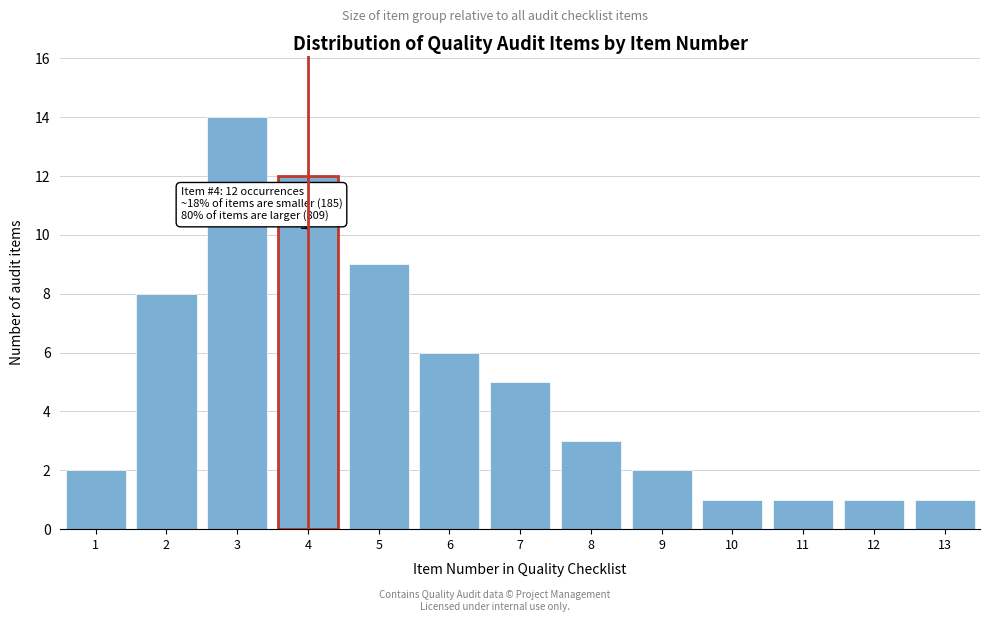

Reading left to right, list all the values displayed in this chart.

1=2	2=8	3=14	4=12	5=9	6=6	7=5	8=3	9=2	10=1	11=1	12=1	13=1